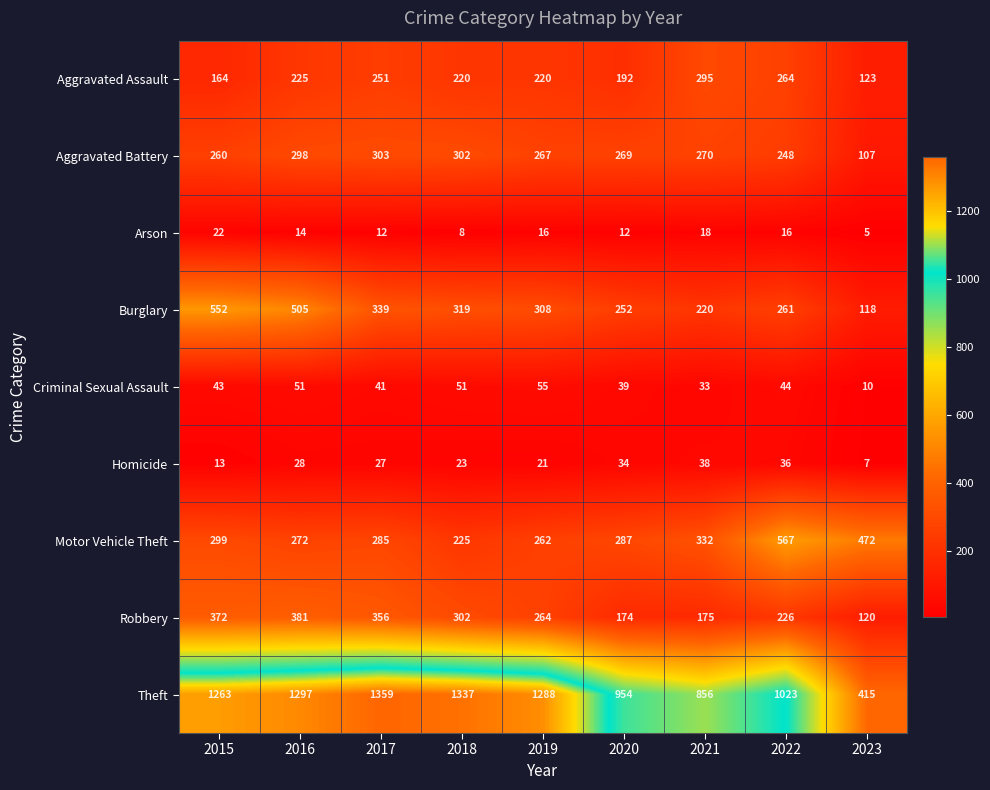

Rank the series by their maximum value, from lowest to highest.

Arson, Homicide, Criminal Sexual Assault, Aggravated Assault, Aggravated Battery, Robbery, Burglary, Motor Vehicle Theft, Theft